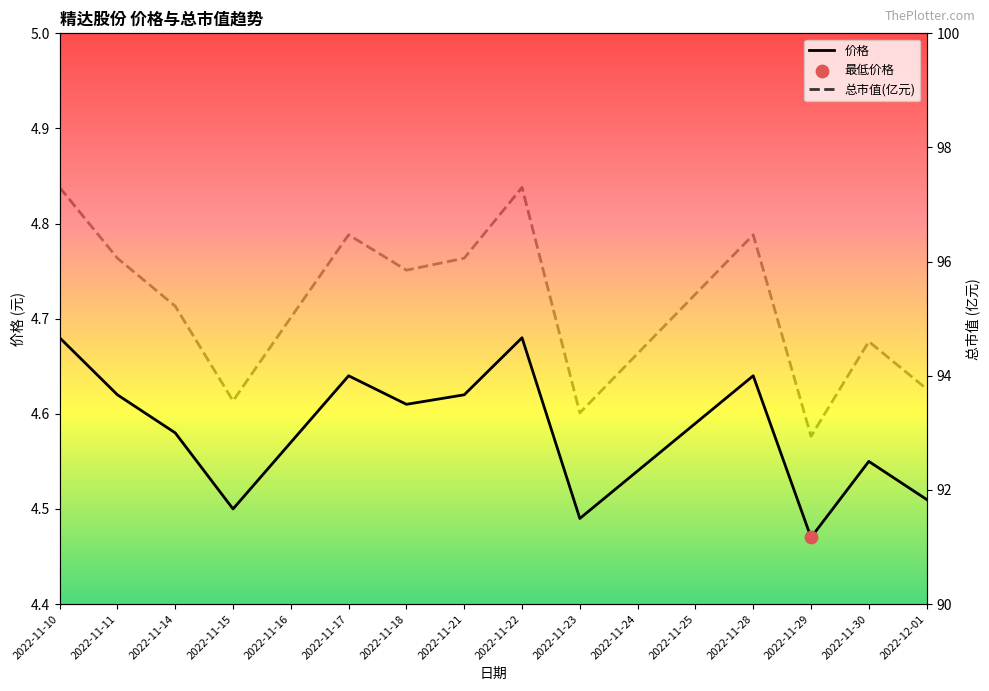

What is the total value across all series at 2022-11-30?

99.1